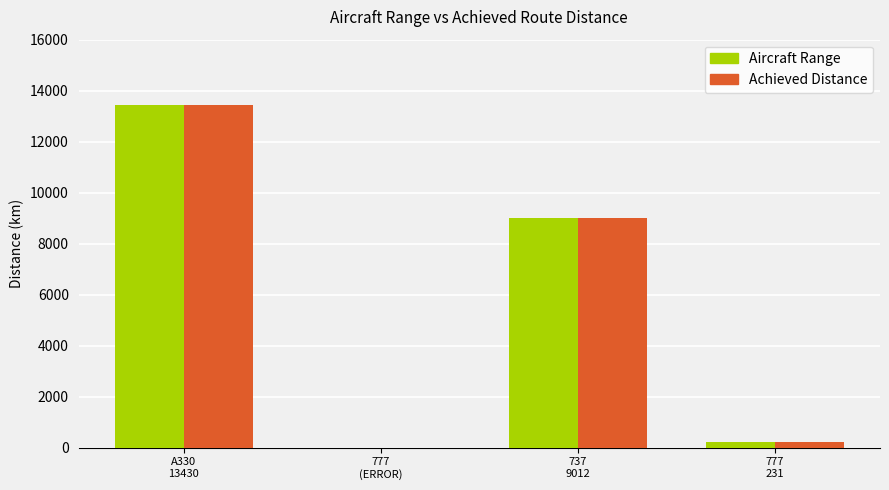

What is the sum of all Achieved Distance values?

22673.2